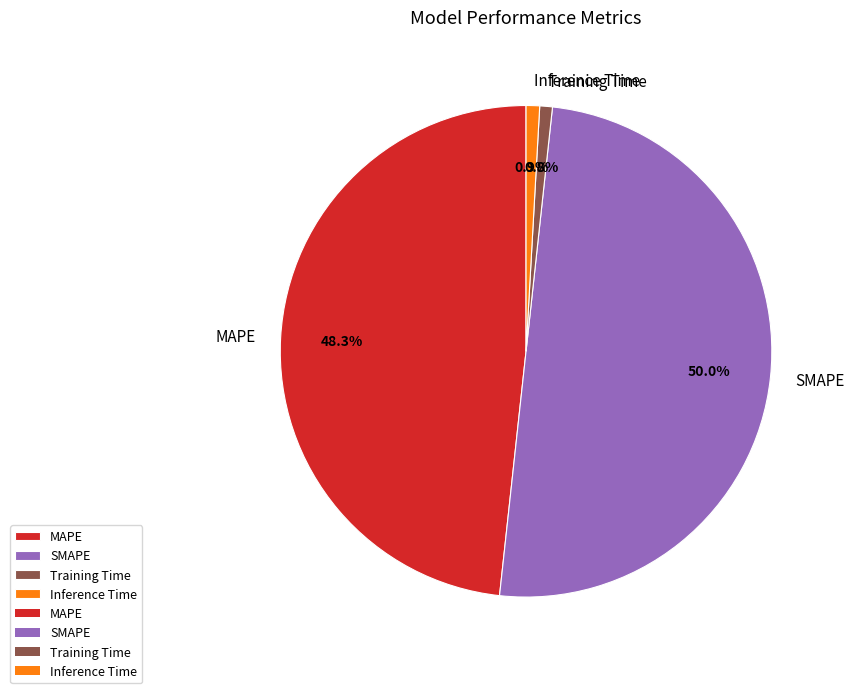

What is the largest slice in the pie chart?

SMAPE